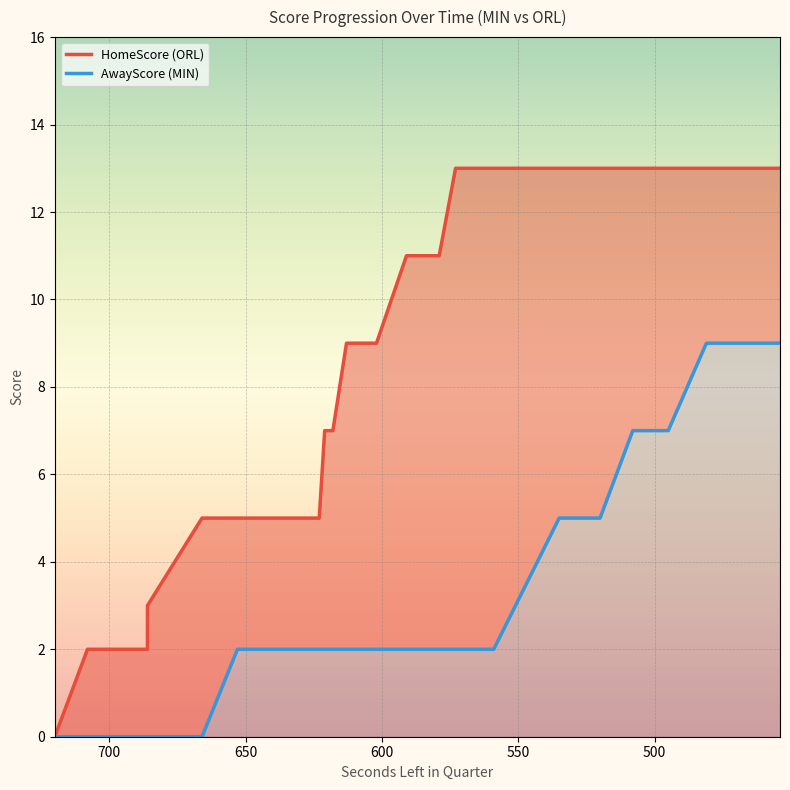

What is the difference between the second highest and minimum values in the HomeScore (ORL) series?

13